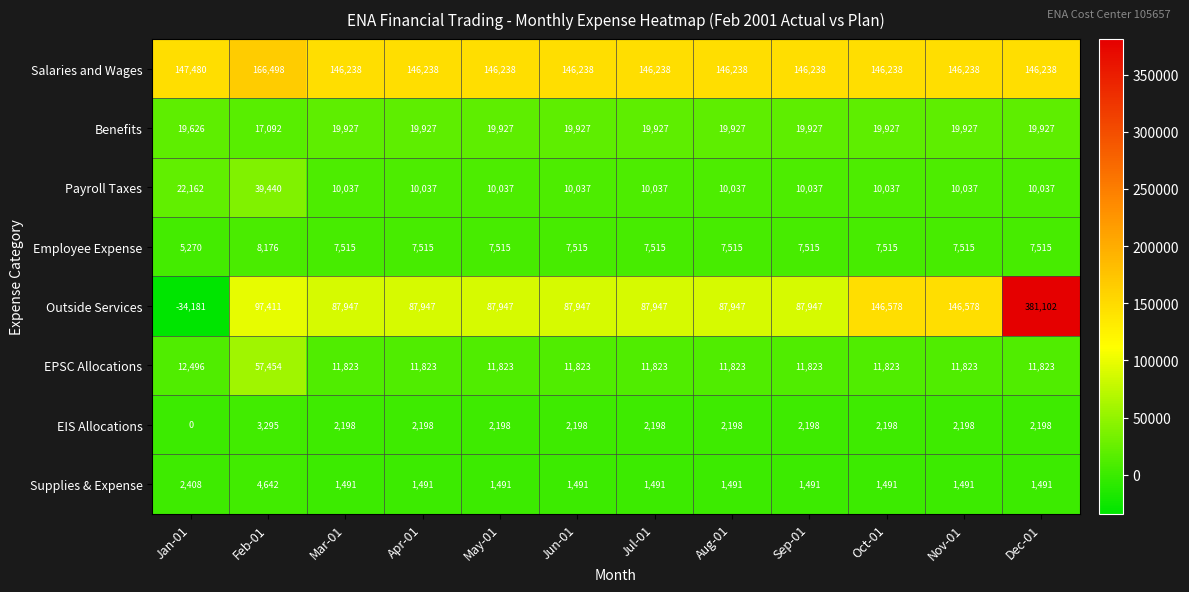

Rank the series at Feb-01 from highest to lowest value.

Salaries and Wages, Outside Services, EPSC Allocations, Payroll Taxes, Benefits, Employee Expense, Supplies & Expense, EIS Allocations